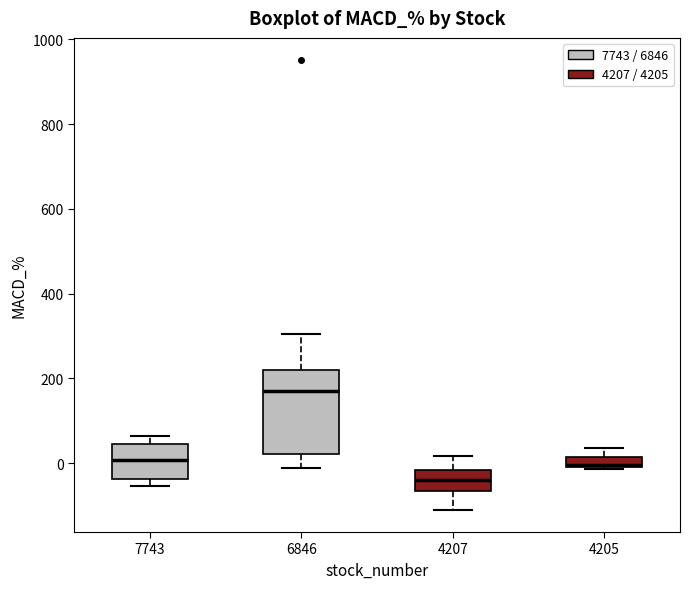

Which box is the tallest, from its lower edge to its upper edge?

6846